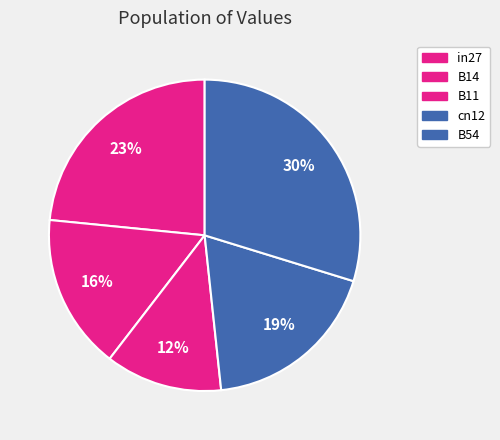

Is it true that in27 is 11% of the pie?

False